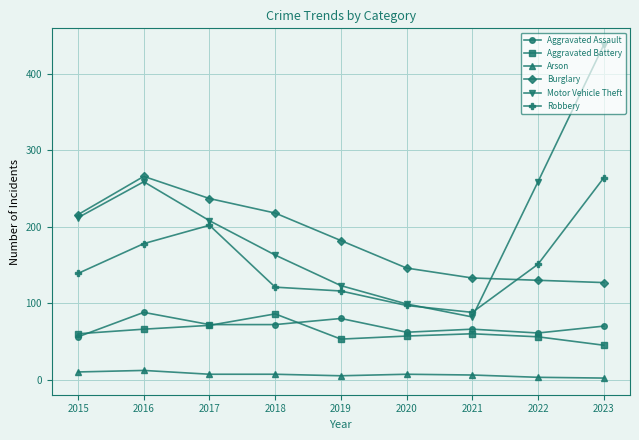

How many data points in Robbery are less than 139?

4